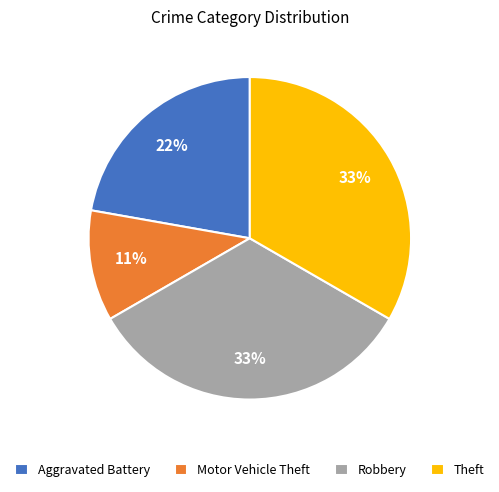

To the nearest percent, what percentage of the pie is Aggravated Battery?

22%